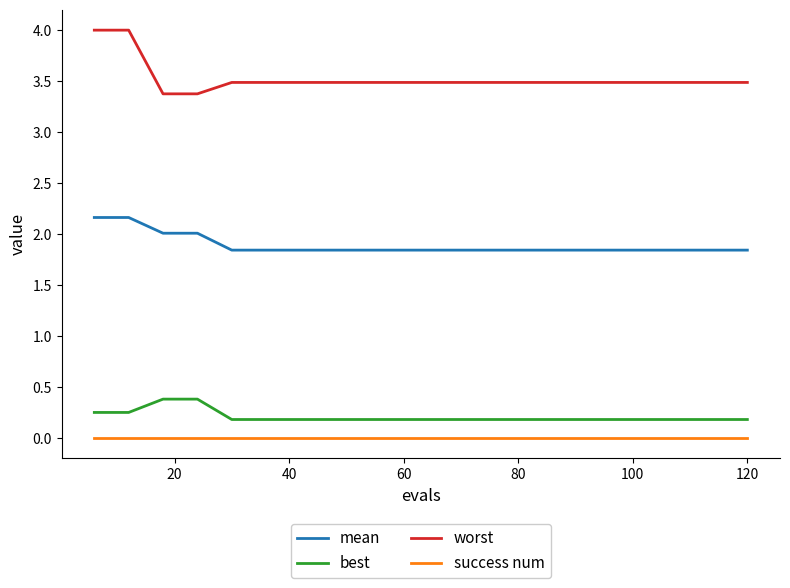

True or false: worst and best intersect in this chart.

False